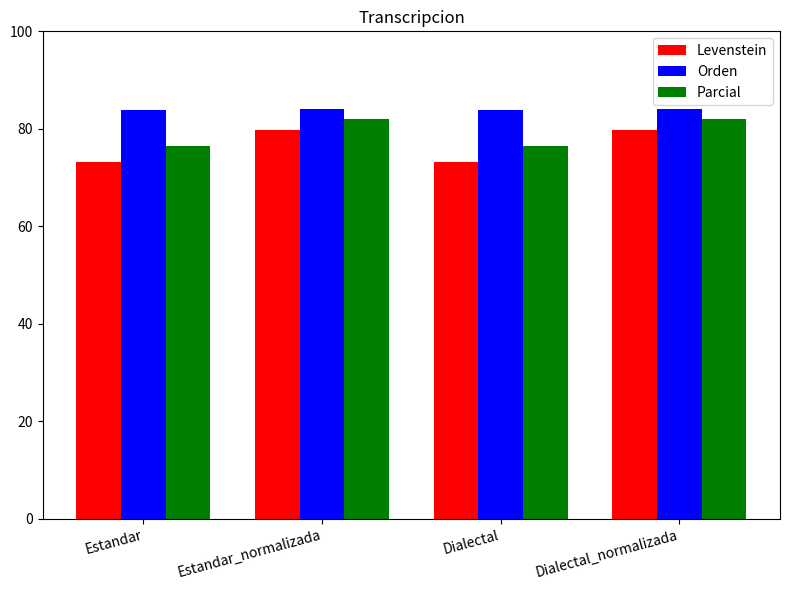

Which series has the largest total across all categories?

Orden